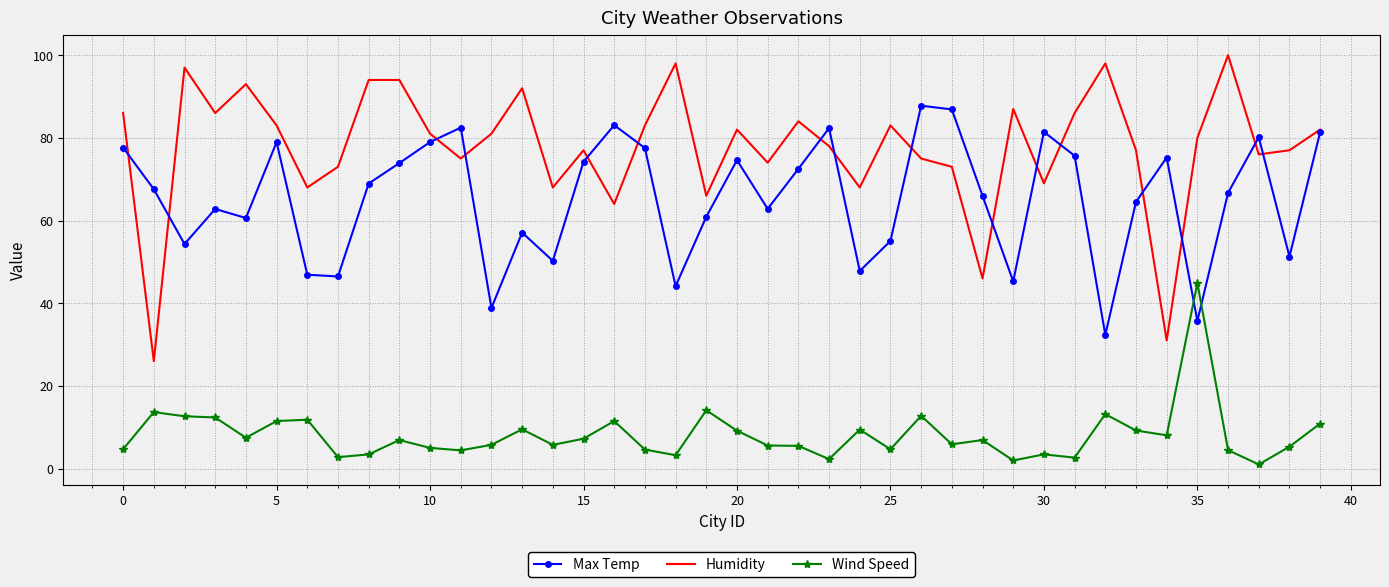

True or false: Humidity and Wind Speed intersect in this chart.

False